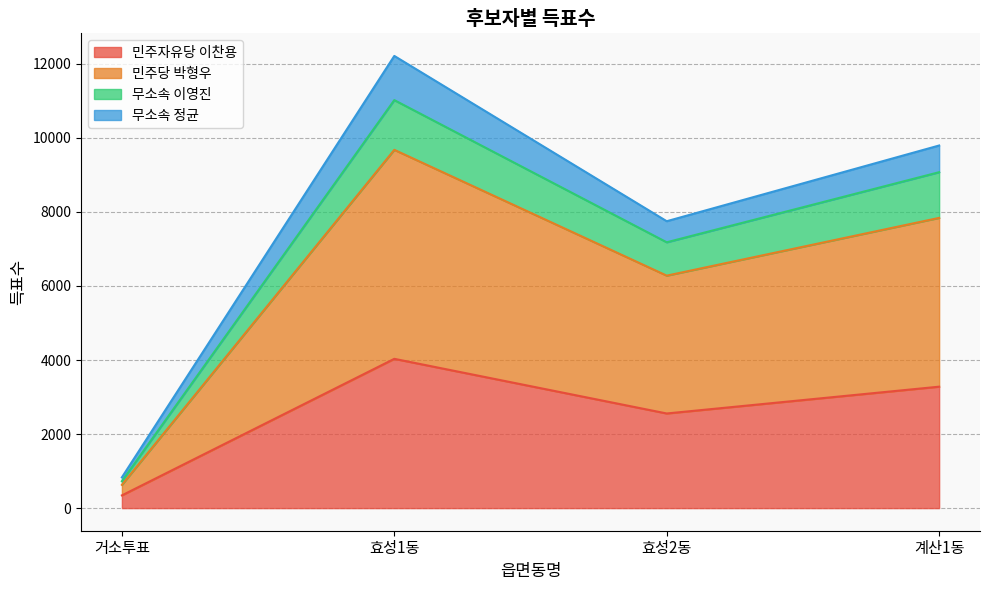

What is the average value of the 민주자유당 이찬용 series?

2553